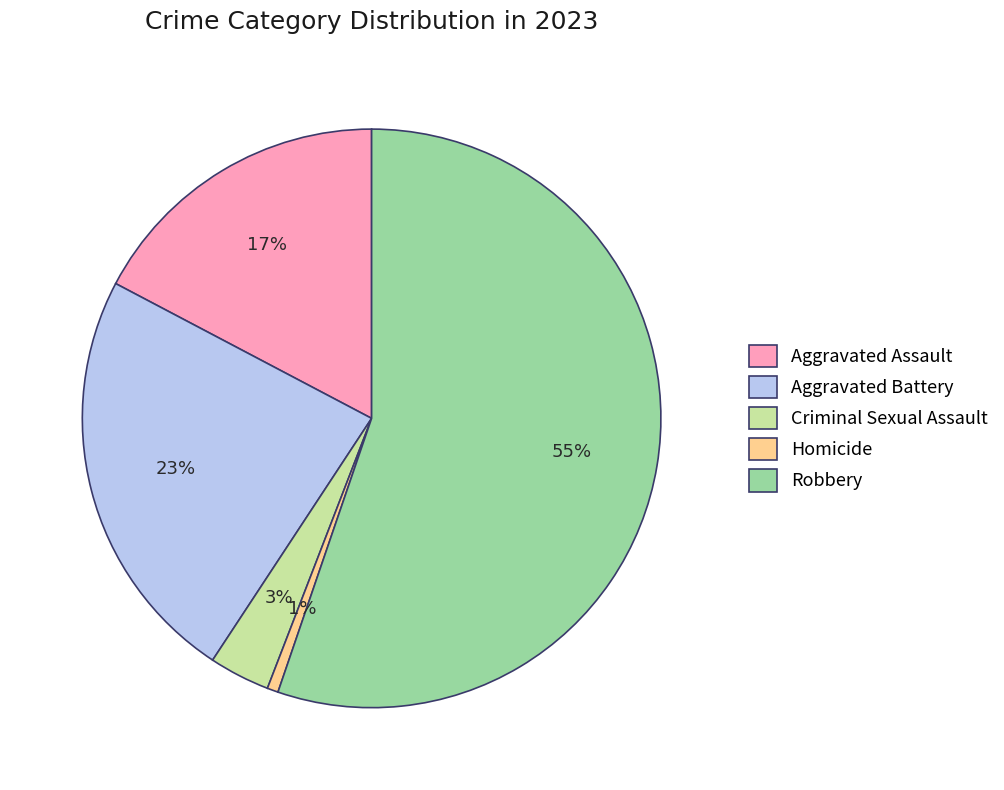

Which slice is the largest?

Robbery